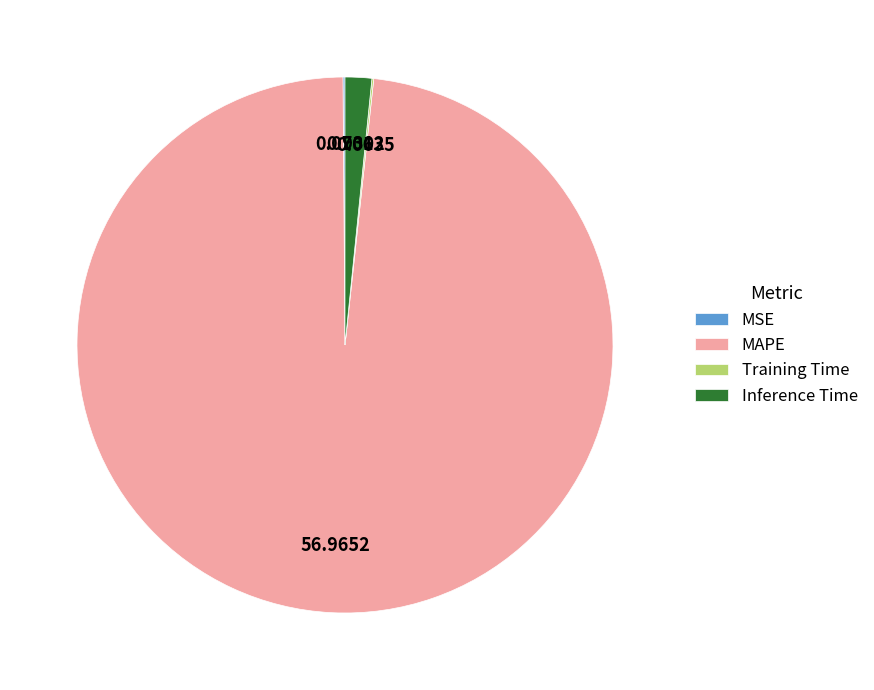

Which category has the biggest portion of the pie?

MAPE